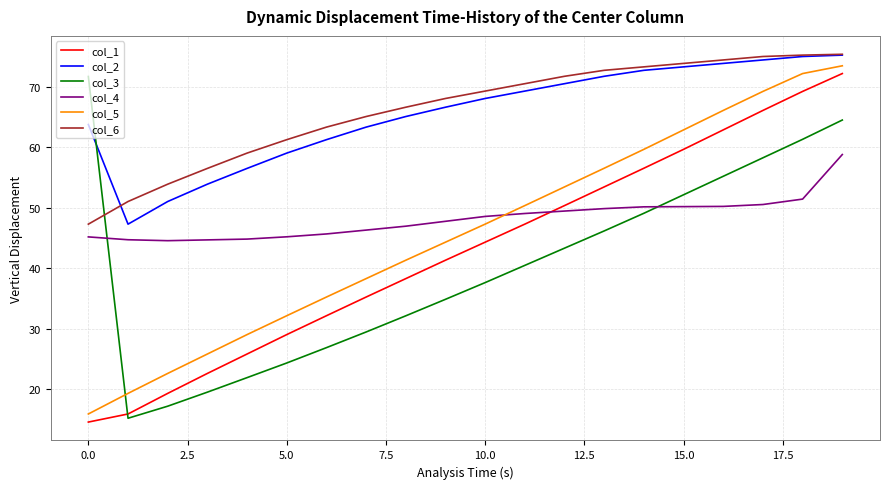

What is the minimum value for col_1?

14.6